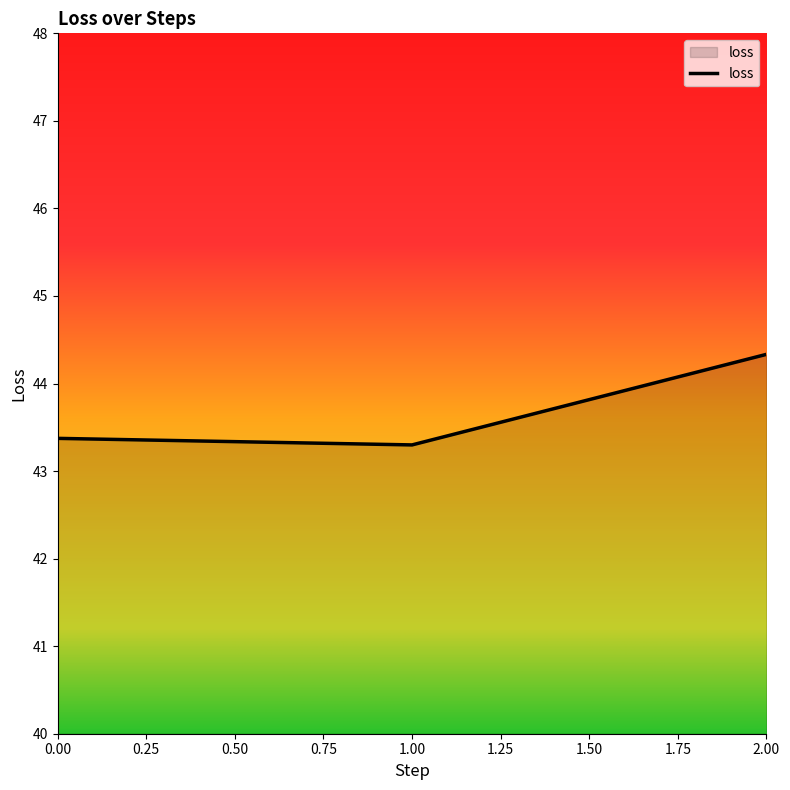

Reading left to right, transcribe all the data shown in this chart.

43.4	43.3	44.3